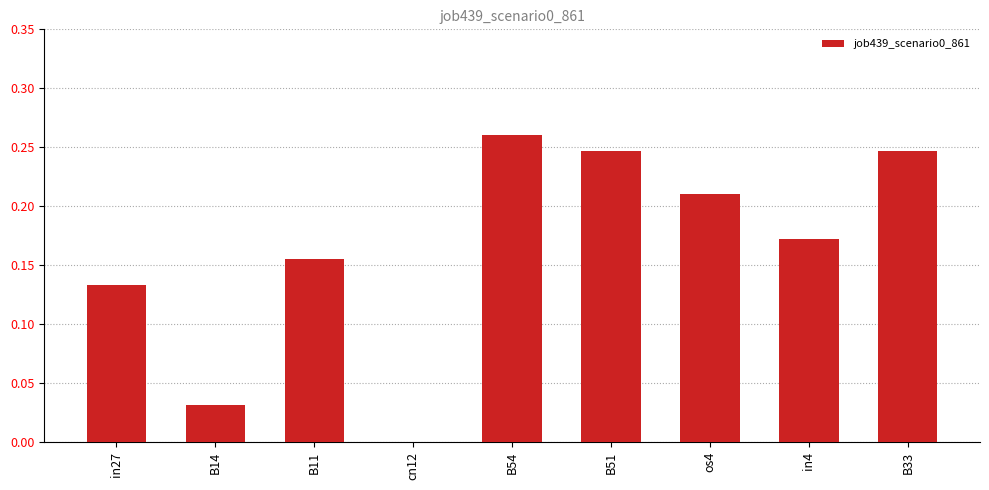

What is the sum of the values at B11 and B33?

0.4